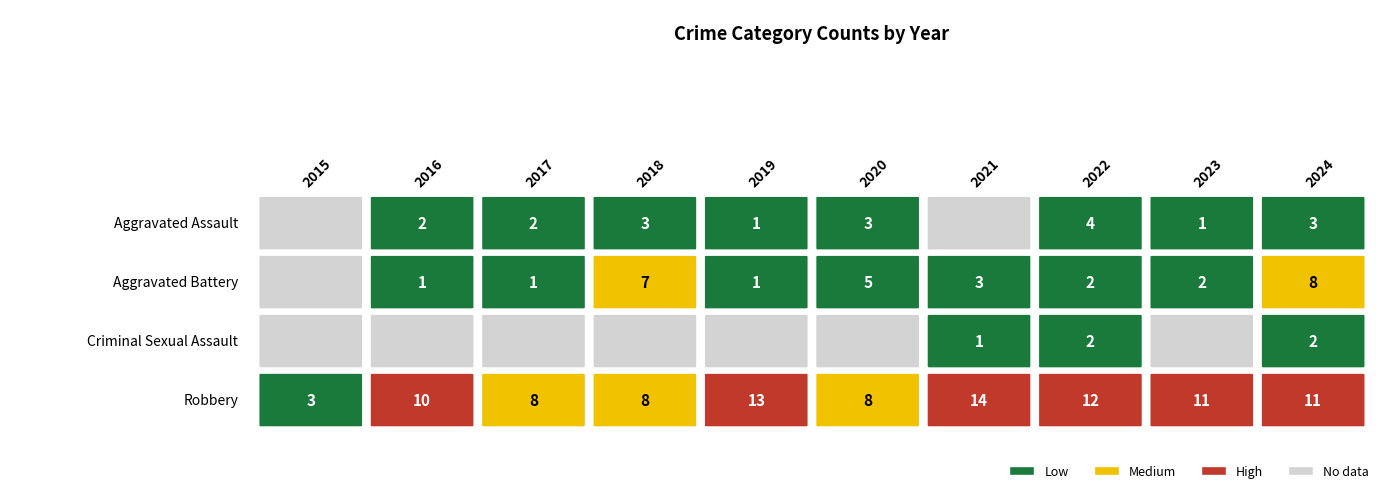

Between 2015 and 2022, which series saw the biggest shift?

Robbery